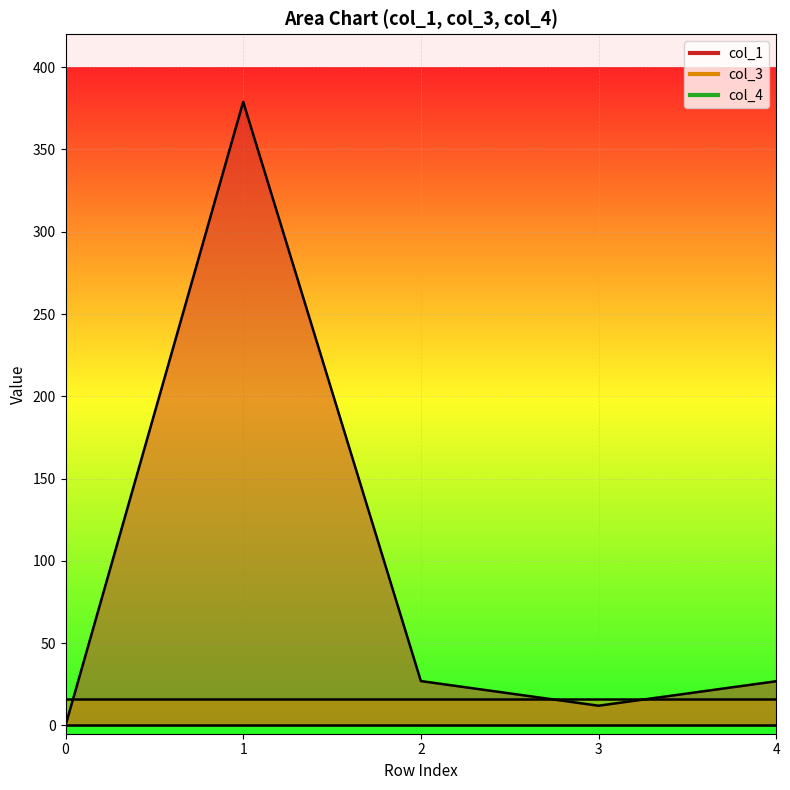

List the labels in order of col_4 value, smallest first.

0, 1, 2, 3, 4